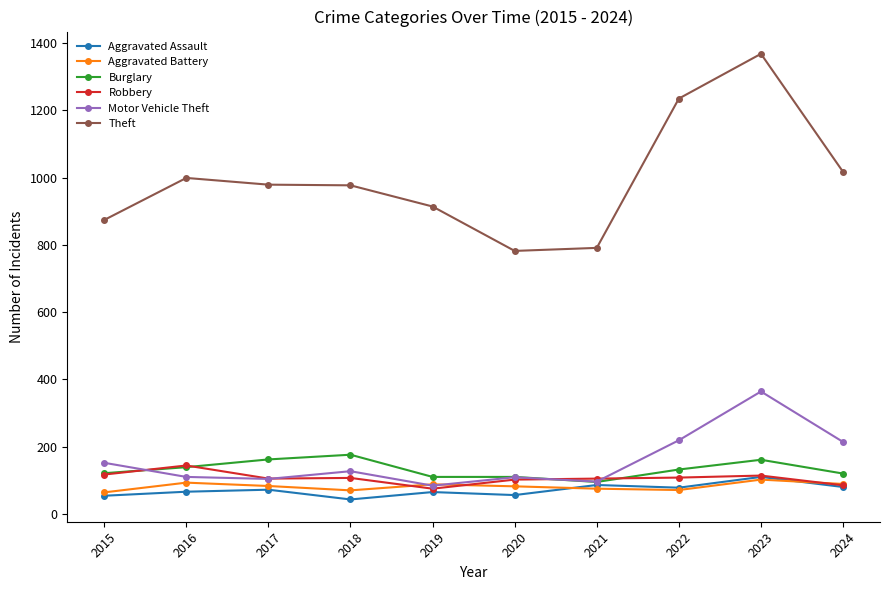

The value of Theft at 2019 is 273. True or false?

False